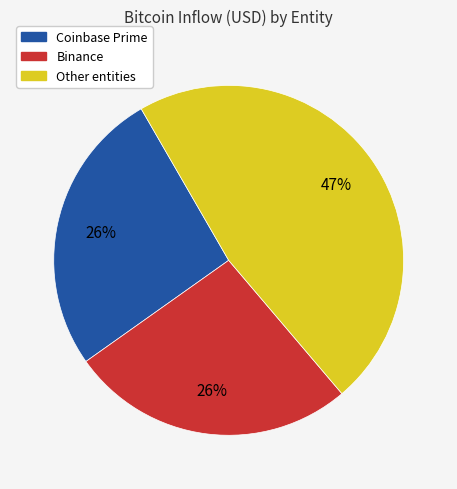

To the nearest percent, what is the difference between the largest and smallest slice percentages?

21%